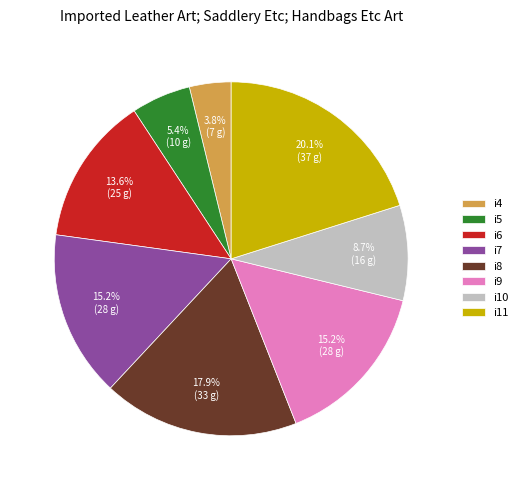

The i9 slice represents 23% of the pie. True or false?

False